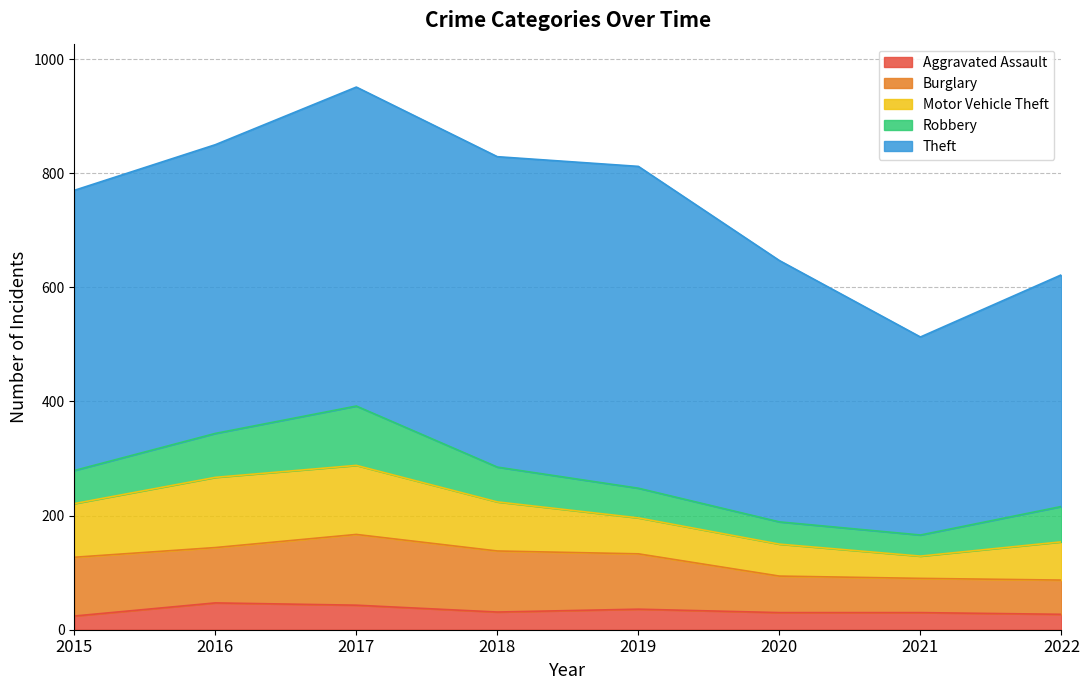

True or false: Aggravated Assault and Burglary intersect in this chart.

False